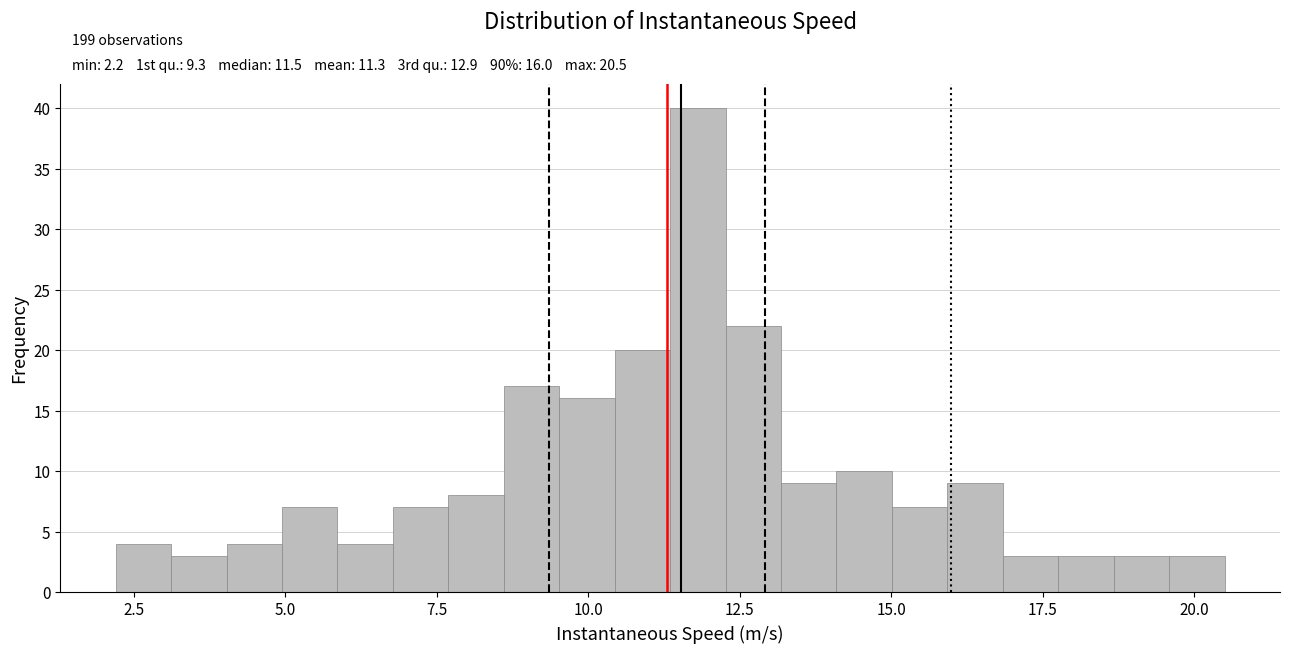

Around what value on the x-axis is the tallest bar? Give the approximate position of its centre, as read against the axis.

12.0